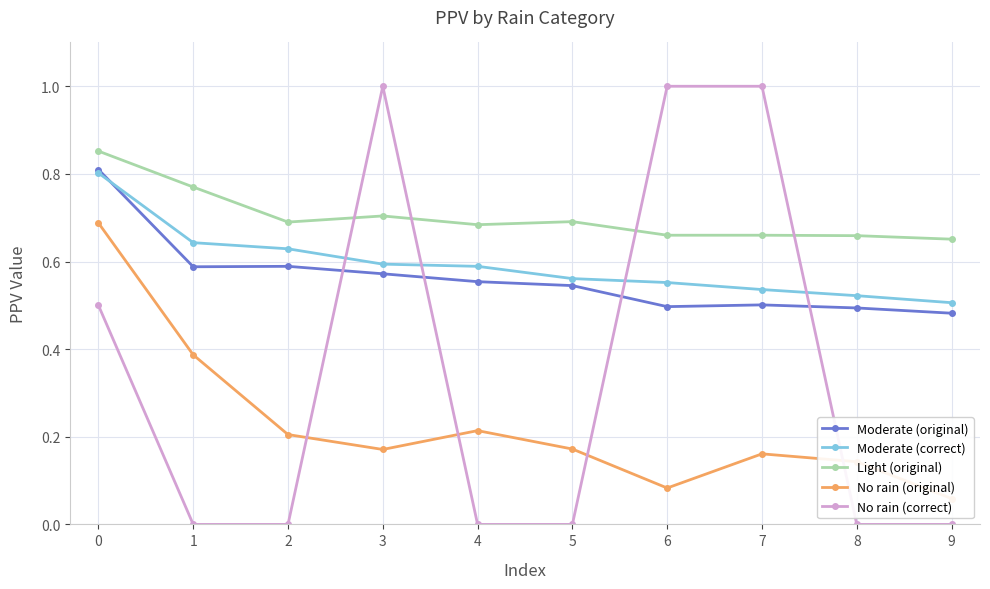

What is the sum of all No rain (correct) values?

3.5